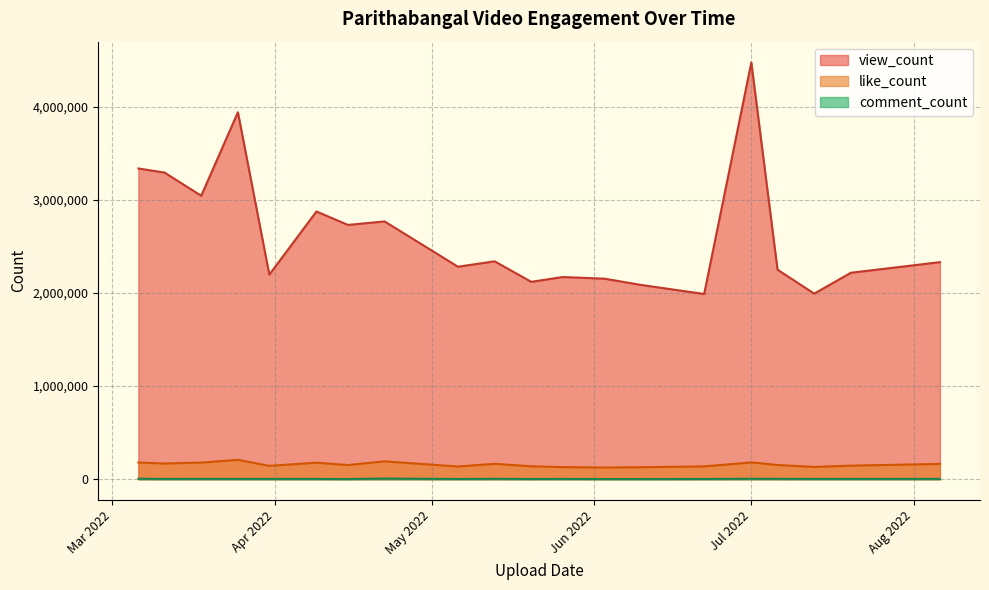

What is the maximum value for view_count?

4473234